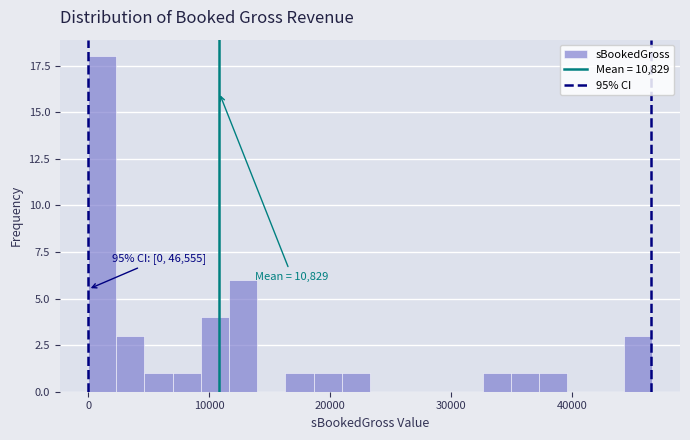

Read against the x-axis, roughly where is the centre of the tallest bar?

1000